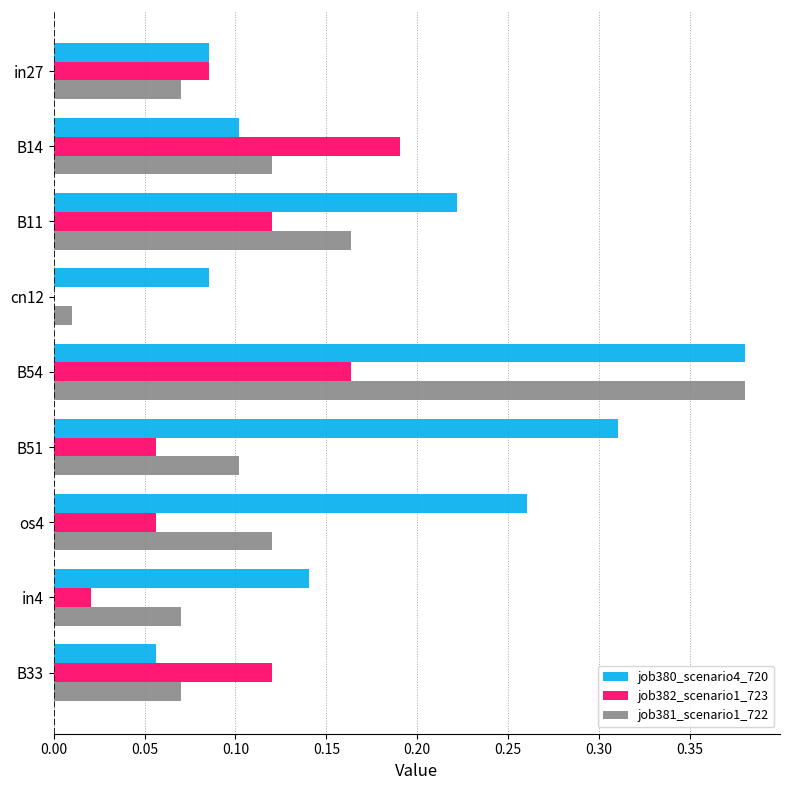

True or false: job380_scenario4_720 has a value of 0.5 at os4.

False